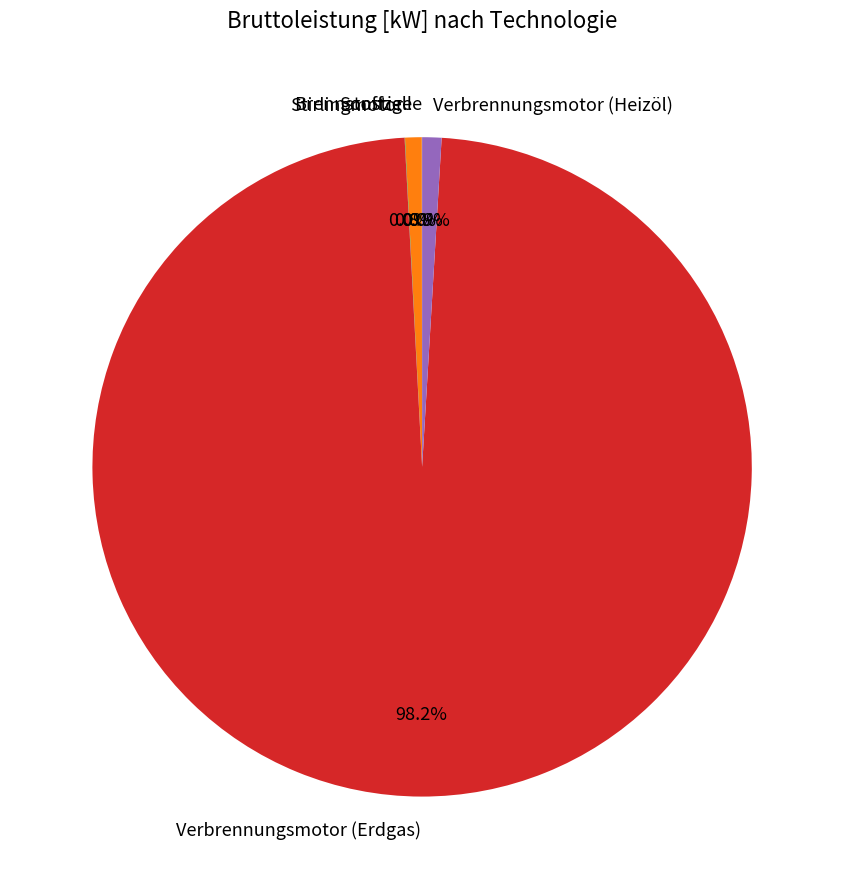

Do Sonstige and Verbrennungsmotor (Heizöl) together represent more than half of the pie?

No